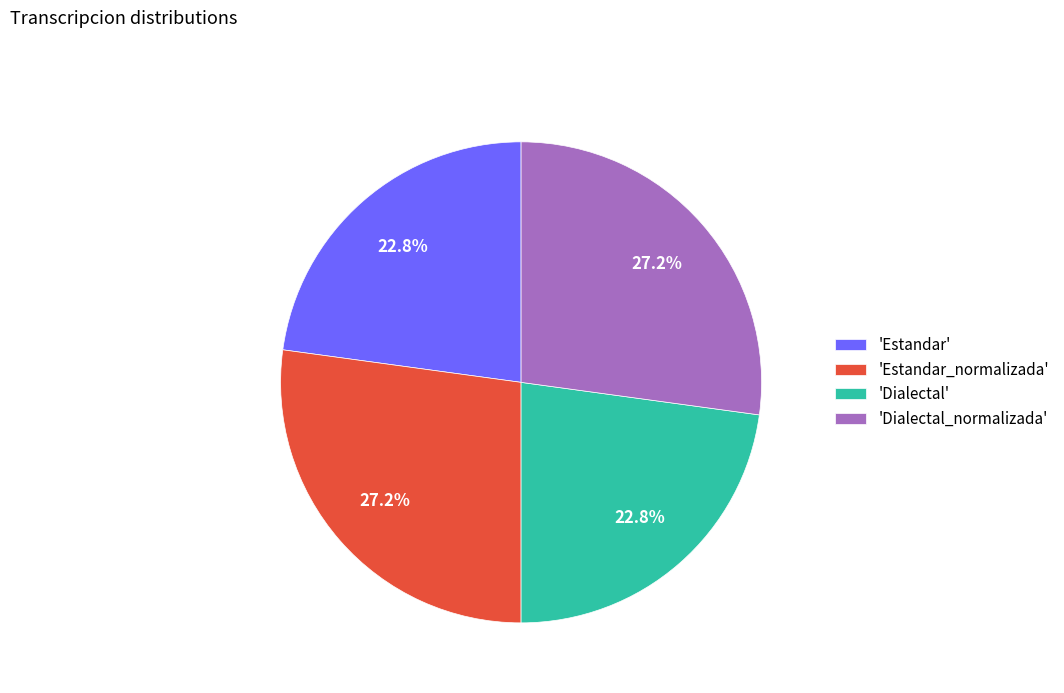

Combined, do 'Dialectal_normalizada' and 'Estandar_normalizada' account for over 50%?

Yes